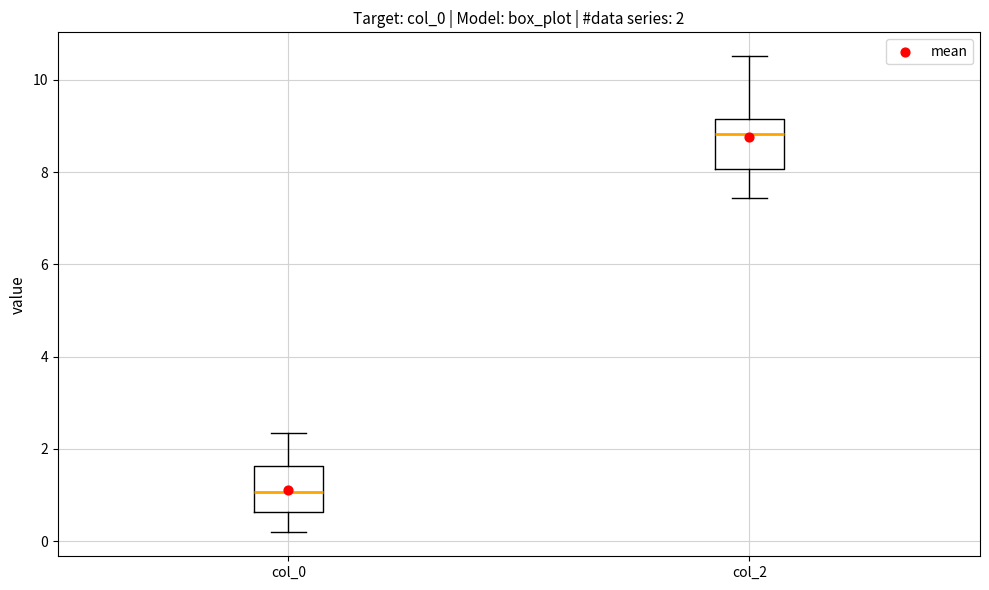

Which box's median line is the lowest?

col_0